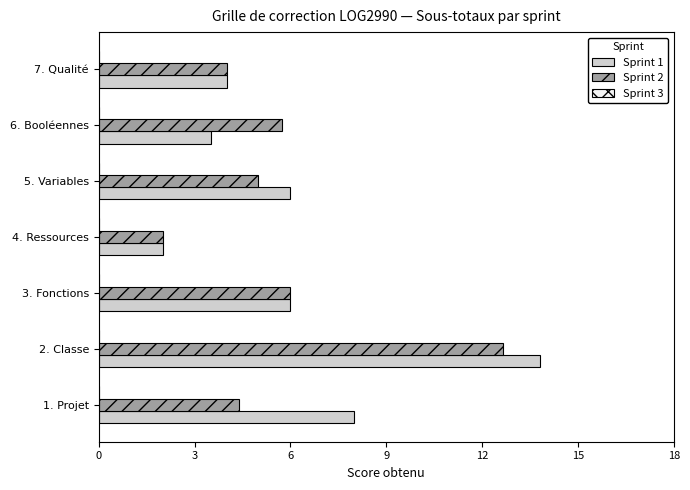

The value of Sprint 2 at 4. Ressources is 3.2. True or false?

False